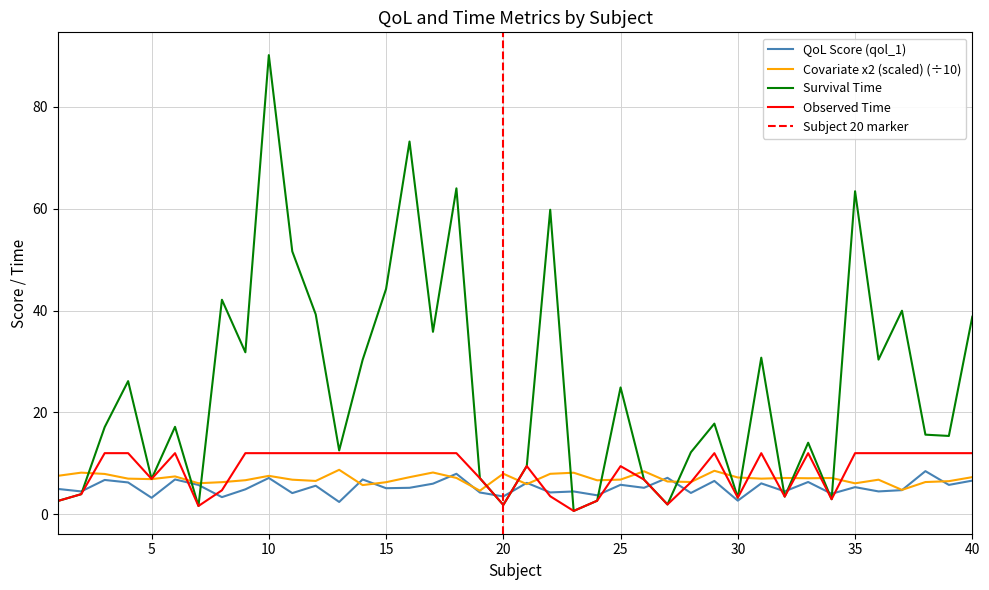

True or false: x2 has a value of 5.0 at 6.

False